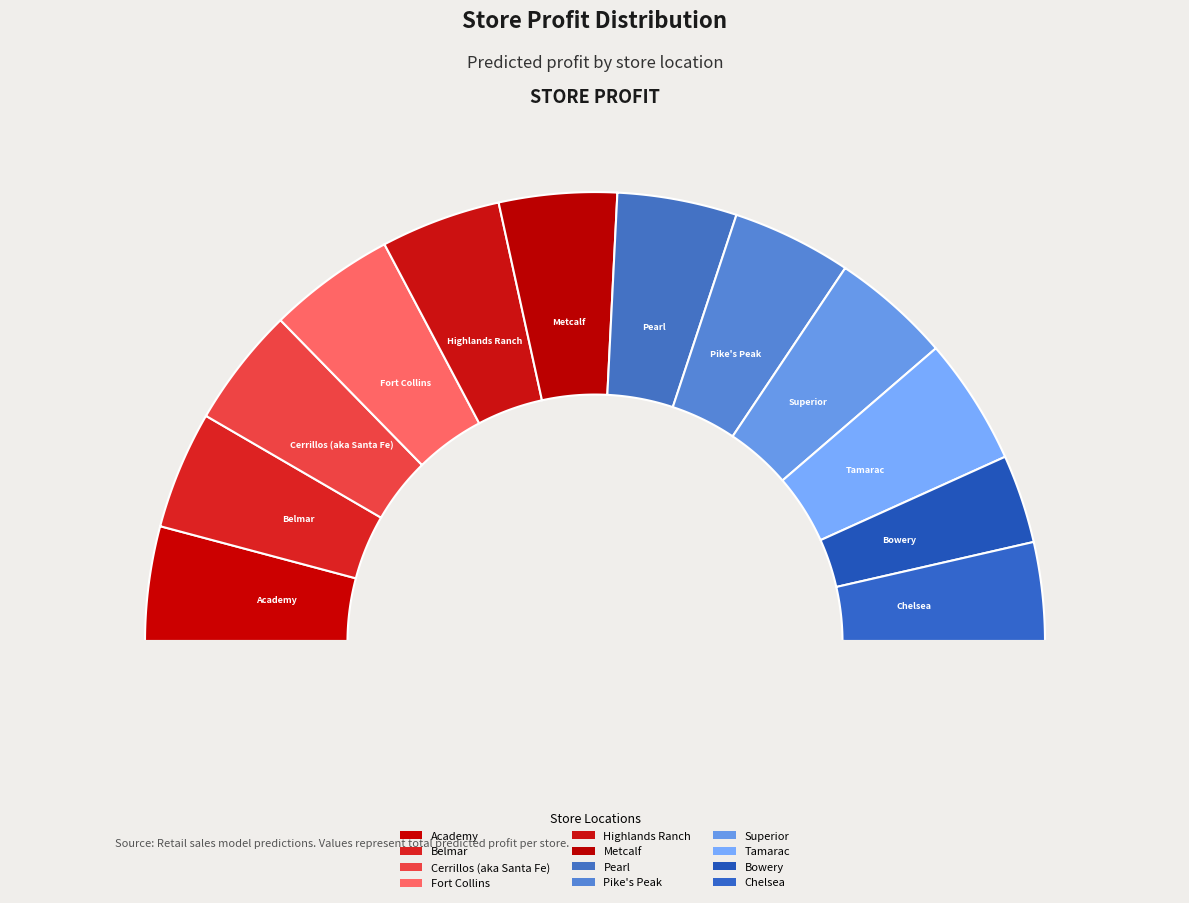

How much of the chart is everything except Academy?

91.7%